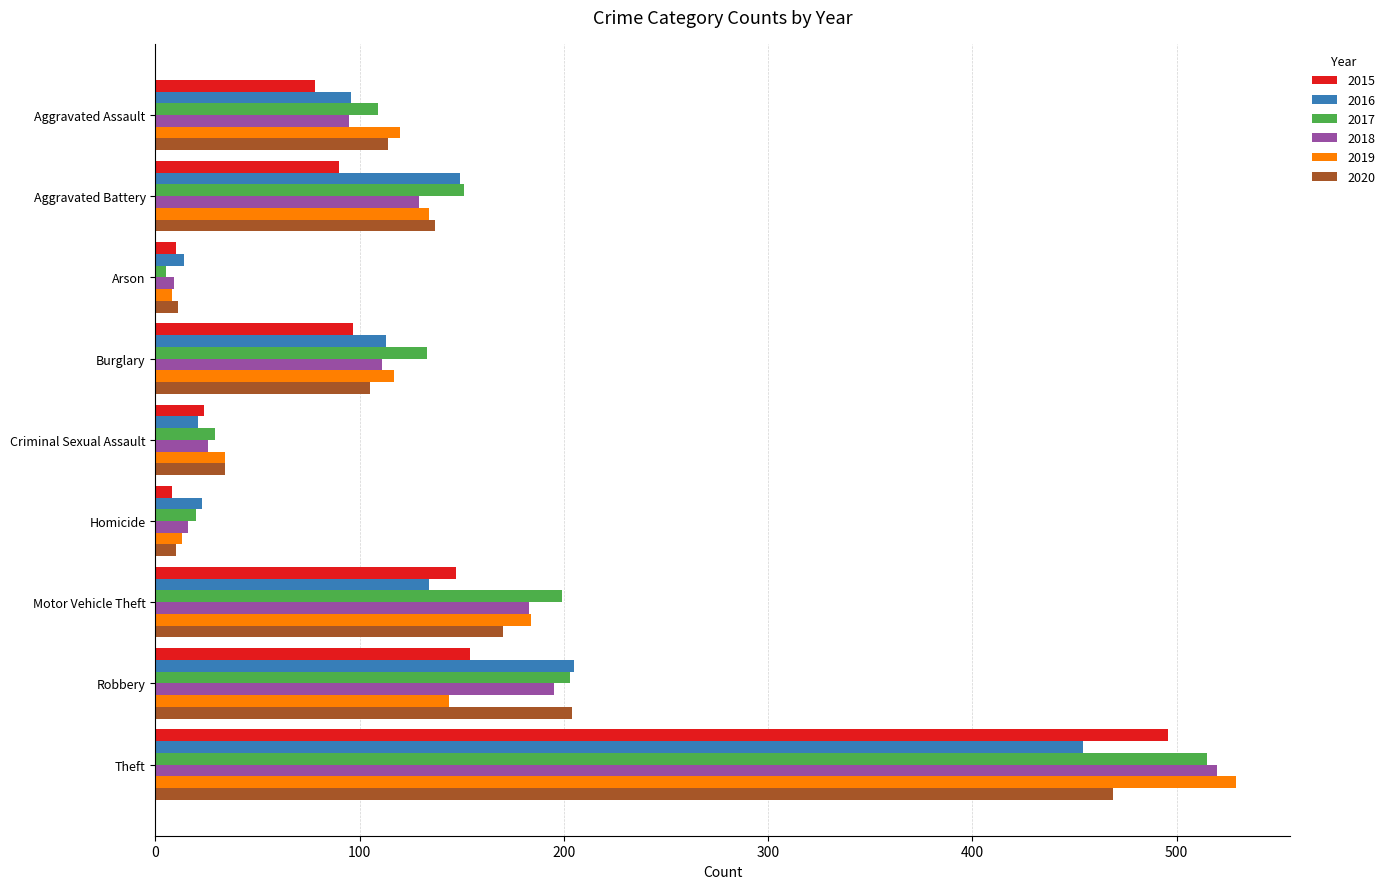

What is the sum of the 2017 values at Theft and Aggravated Battery?

666